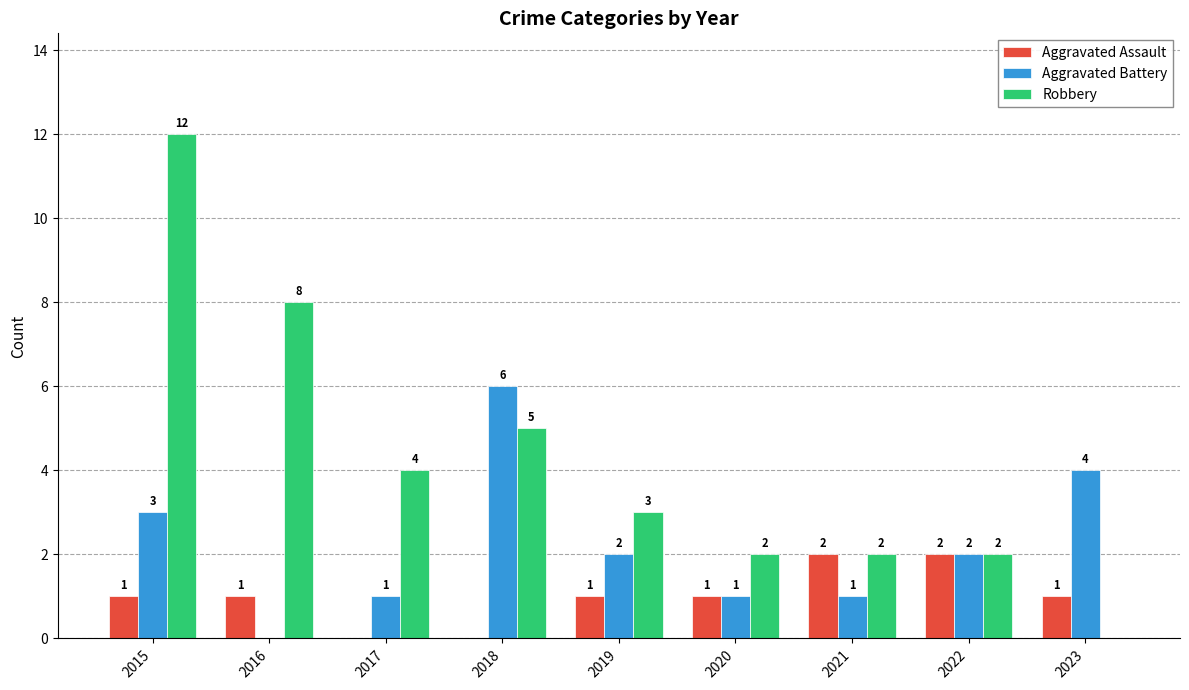

Is it true that Robbery equals 0 at 2023?

True